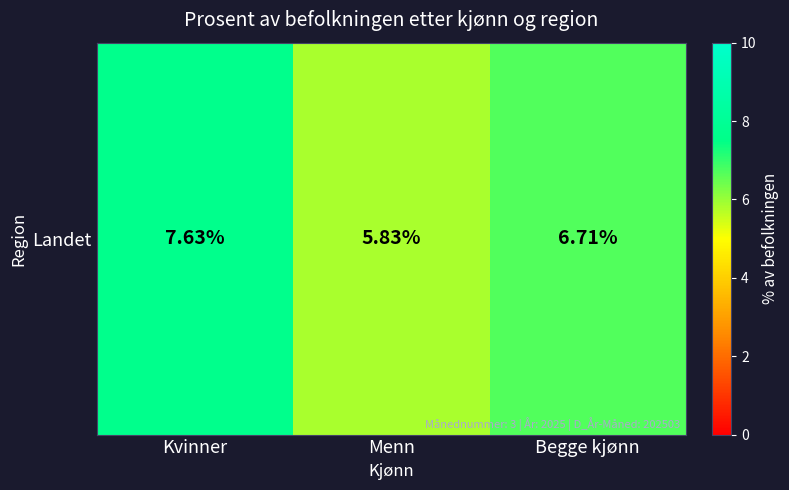

Rank the categories by value from highest to lowest.

Kvinner, Begge kjønn, Menn